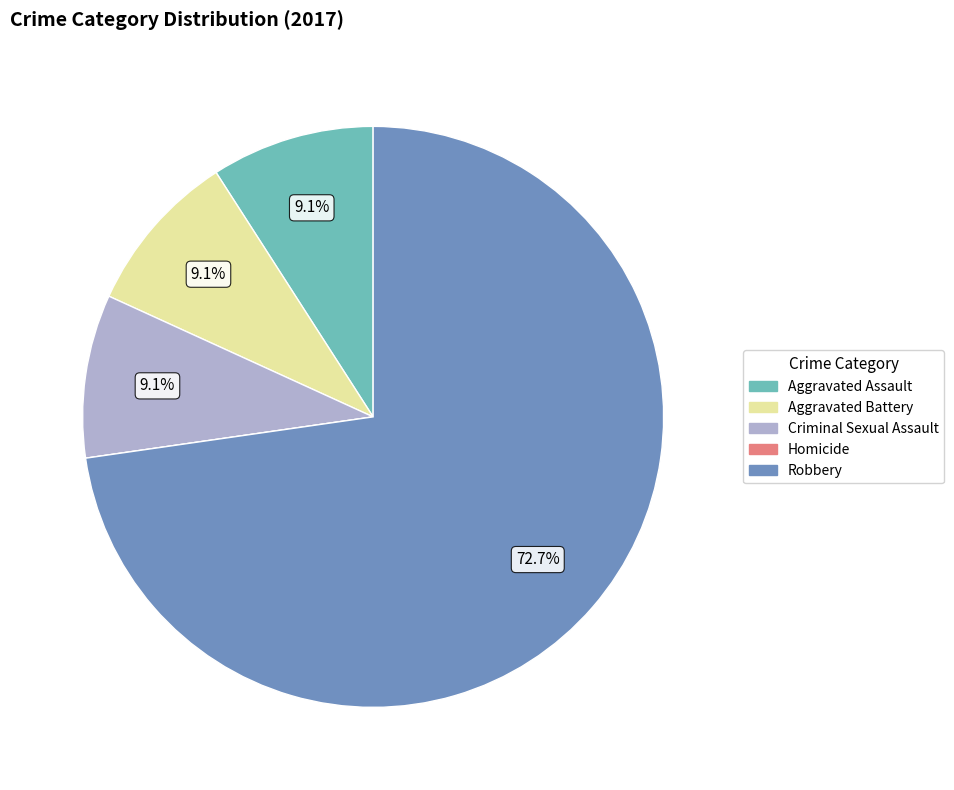

What is the majority slice?

Robbery